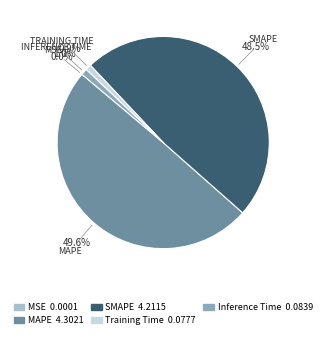

Which has a higher value, Inference Time or SMAPE?

SMAPE